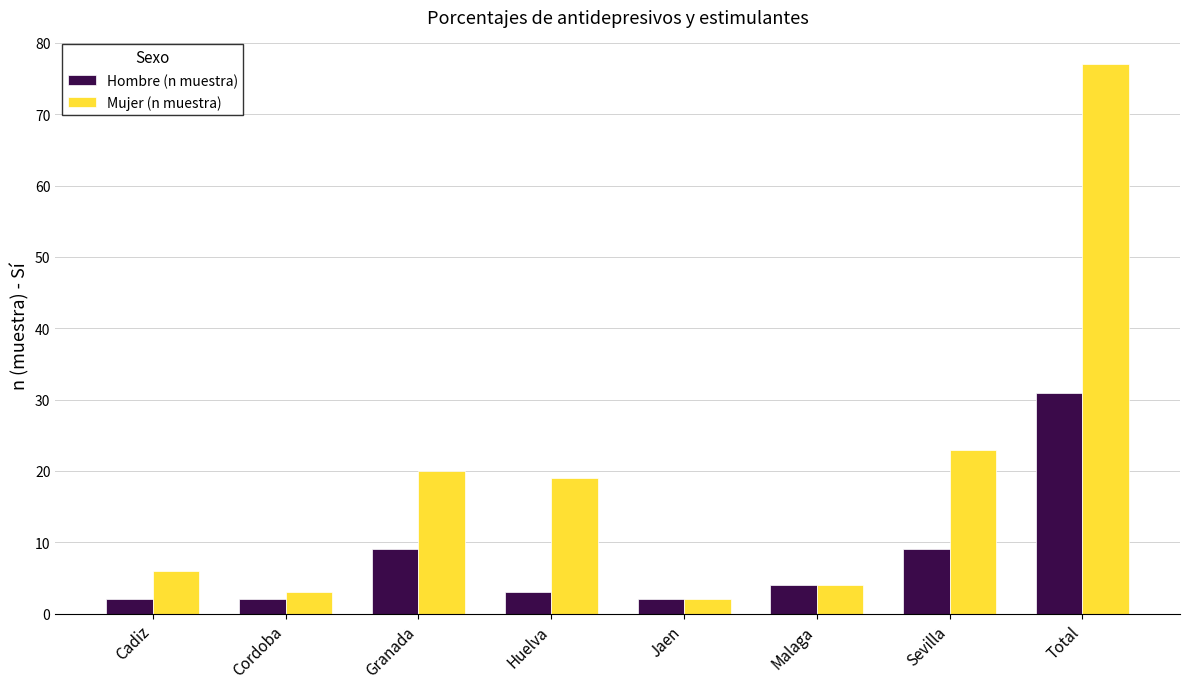

Count the number of data series in this chart.

2